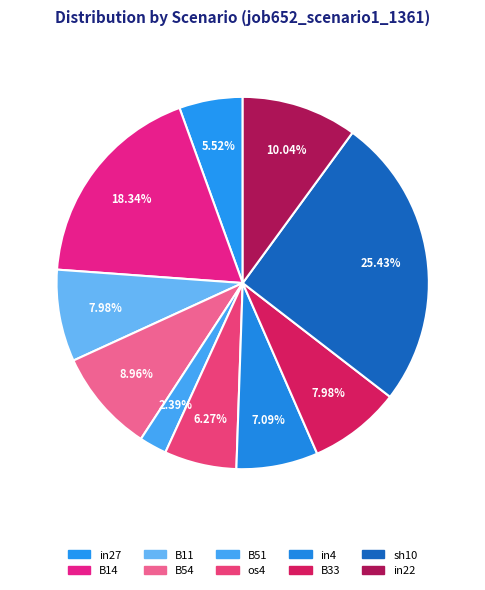

How many segments does this pie chart have?

10